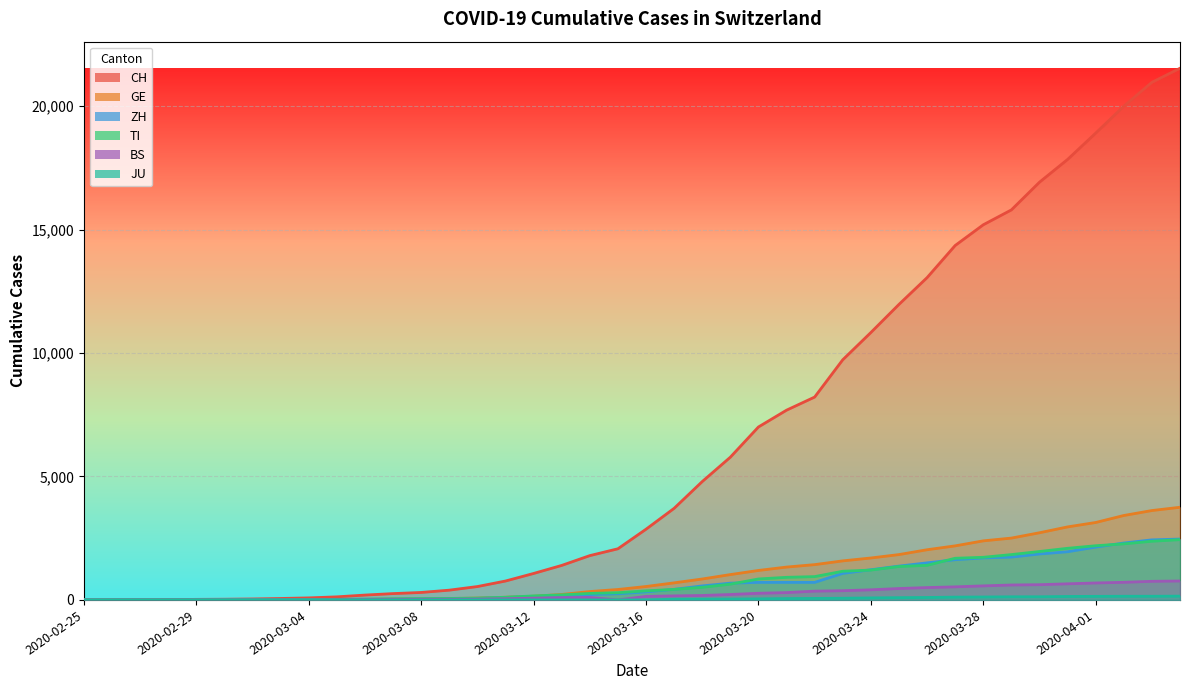

What are all the series names shown in the legend?

CH, GE, ZH, TI, BS, JU